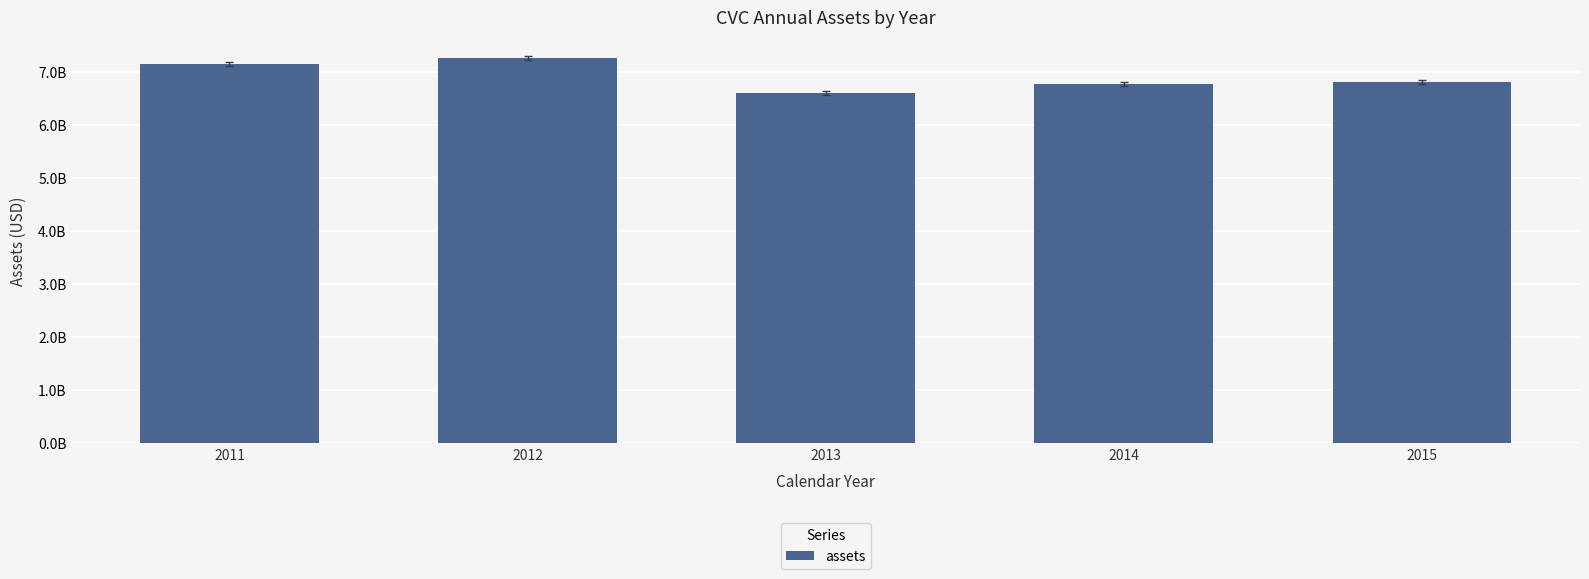

Are the bars horizontal?

No